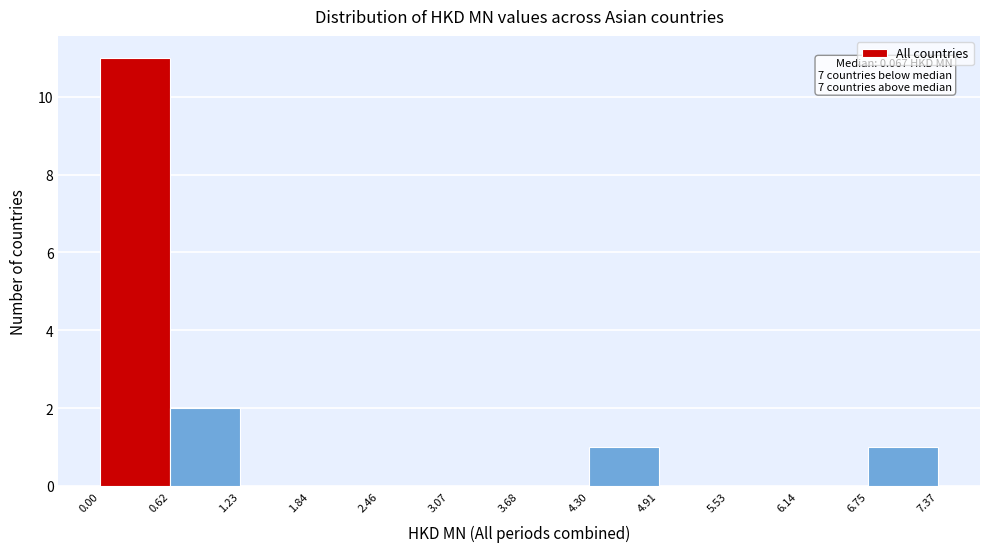

Over which range of the x-axis is the bar tallest?

0.00 to 0.62